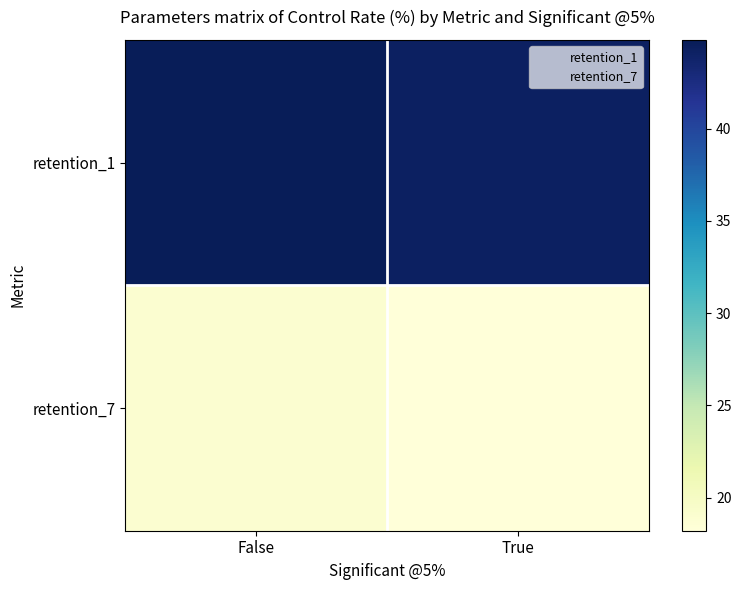

Reading right to left, transcribe all the data shown in this chart.

retention_1: True=44.2	False=44.8
retention_7: True=18.2	False=19.0